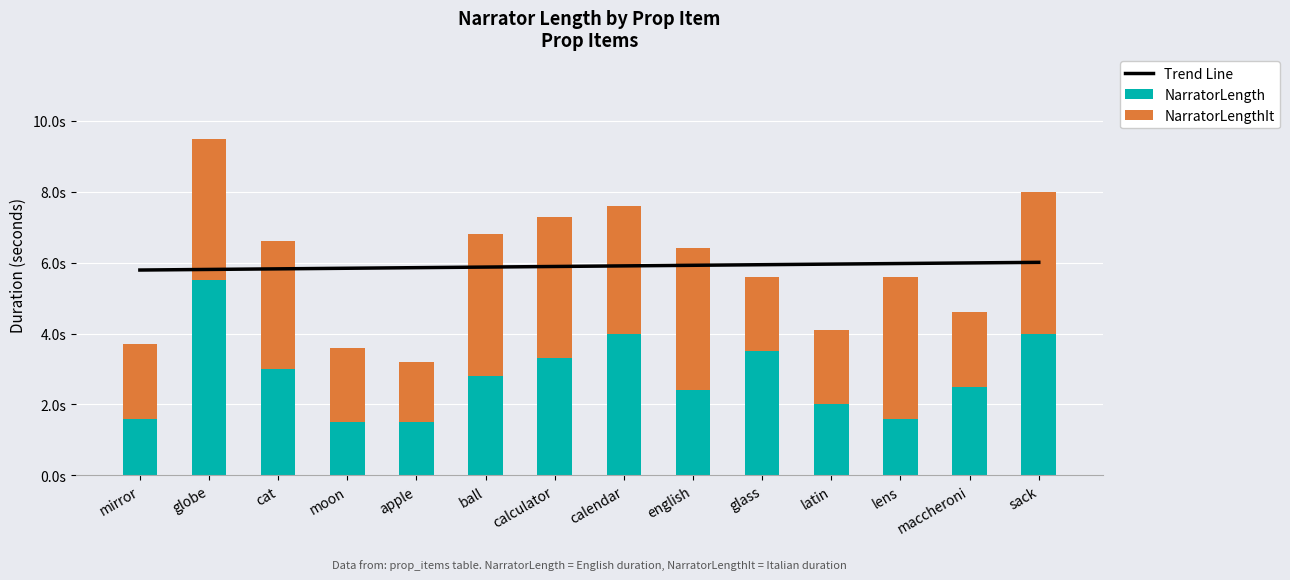

Count the number of categories in the chart.

14